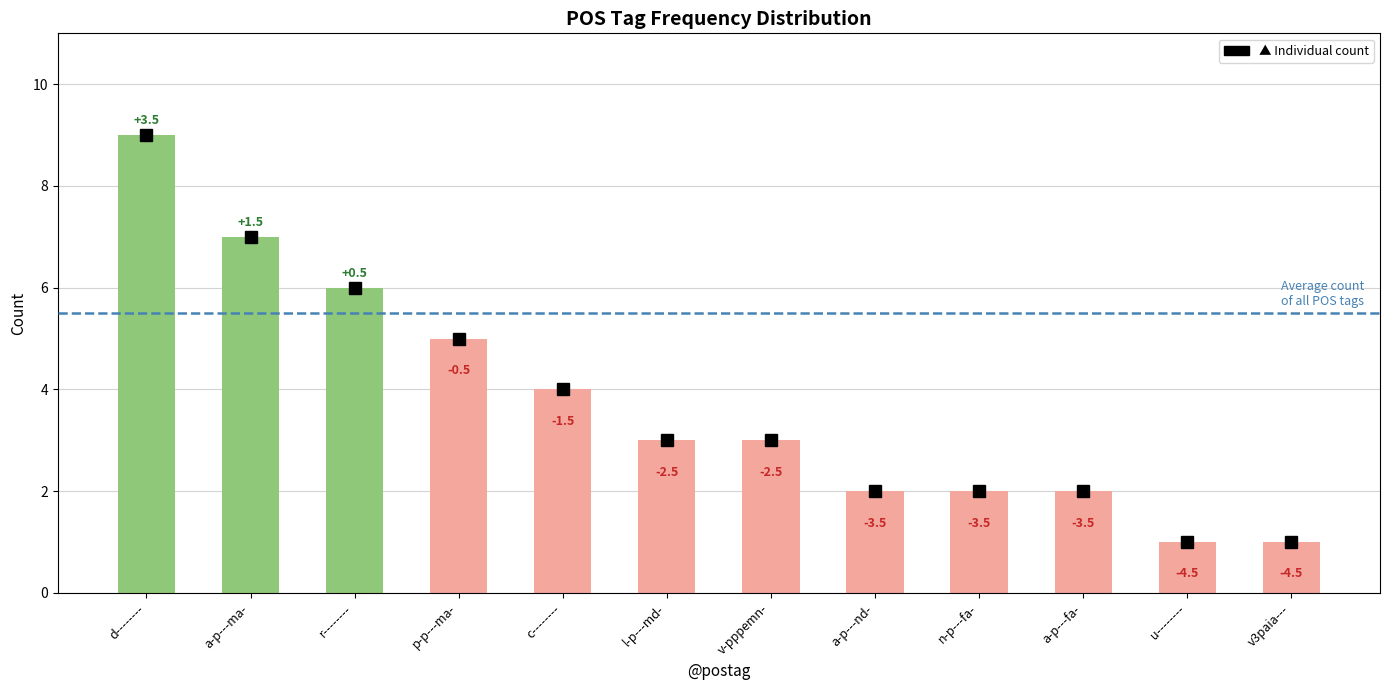

Are the bars horizontal?

No